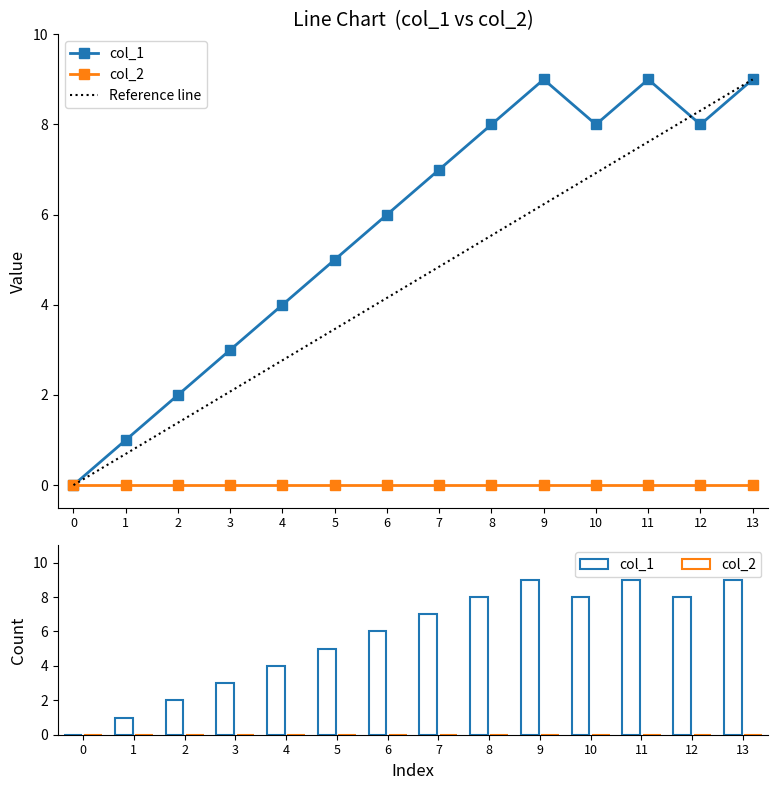

What is the maximum value shown in the chart?

9